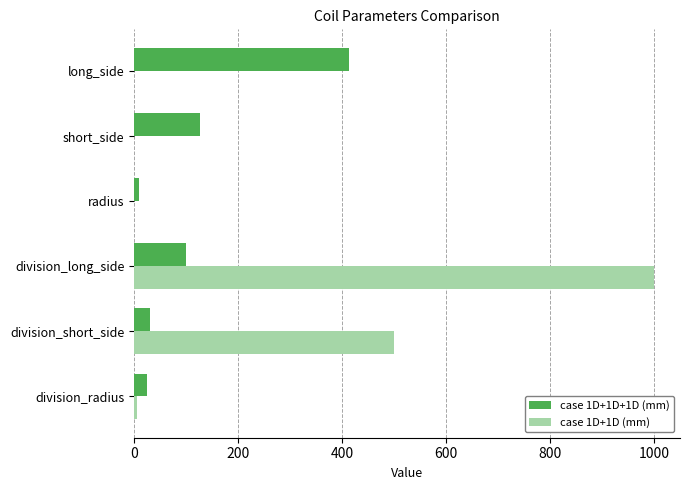

Is the value of case 1D+1D (mm) at radius greater than the value of case 1D+1D+1D (mm) at long_side?

No